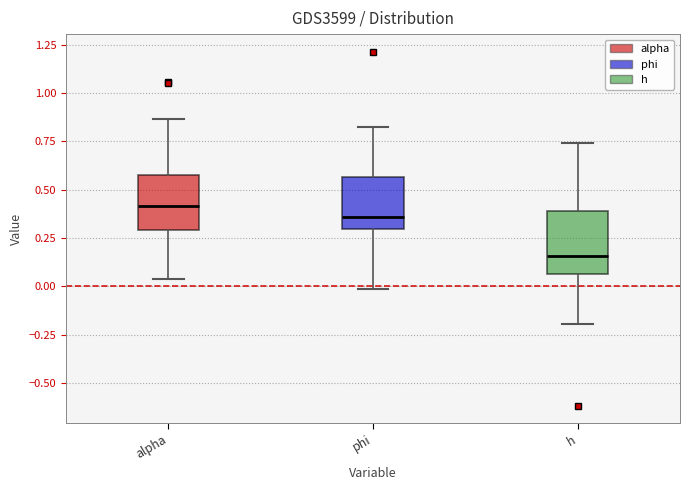

Which box has the lowest median line?

h